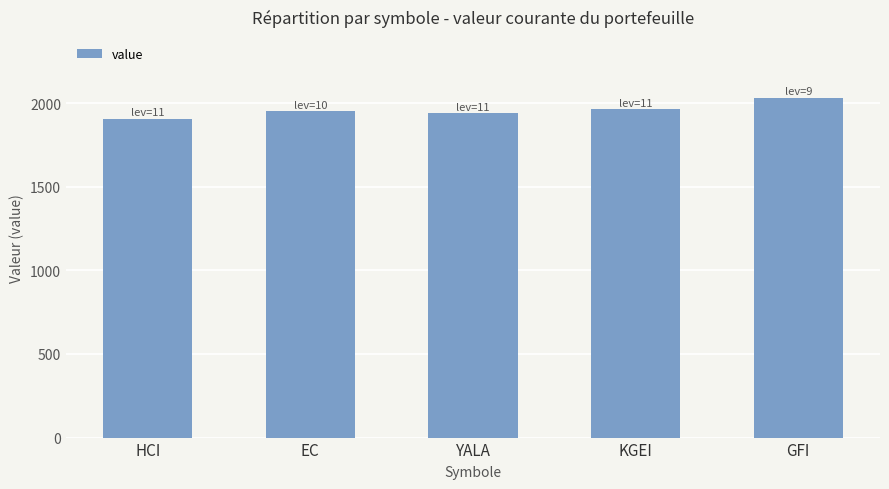

The value at HCI is 1907.9. True or false?

True